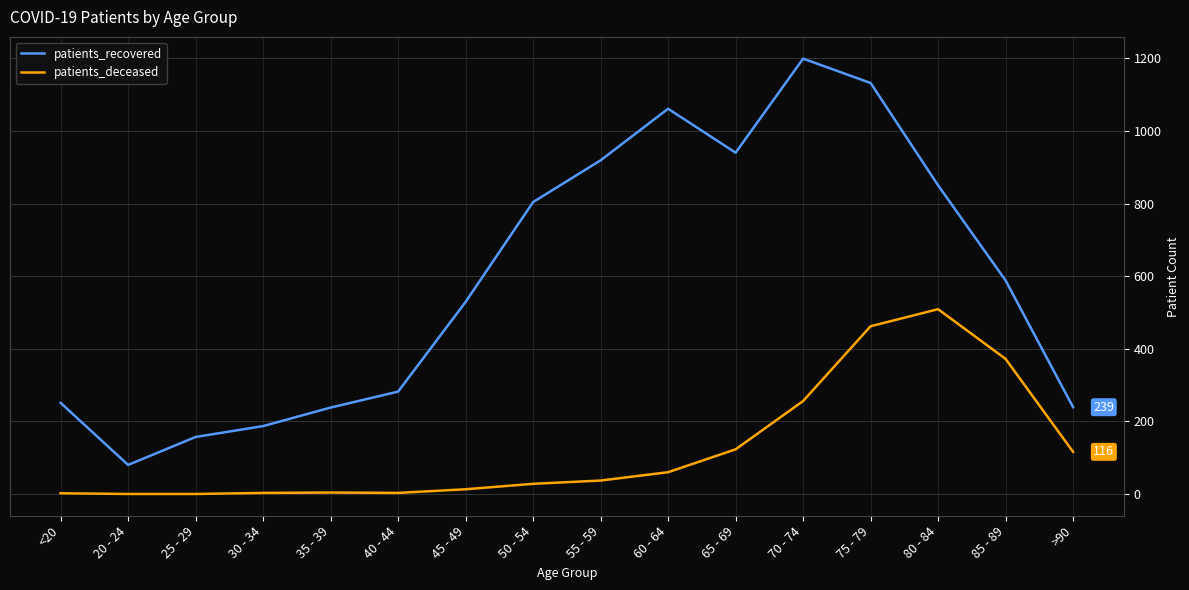

What is the sum of the patients_recovered values at 70 - 74 and 25 - 29?

1356